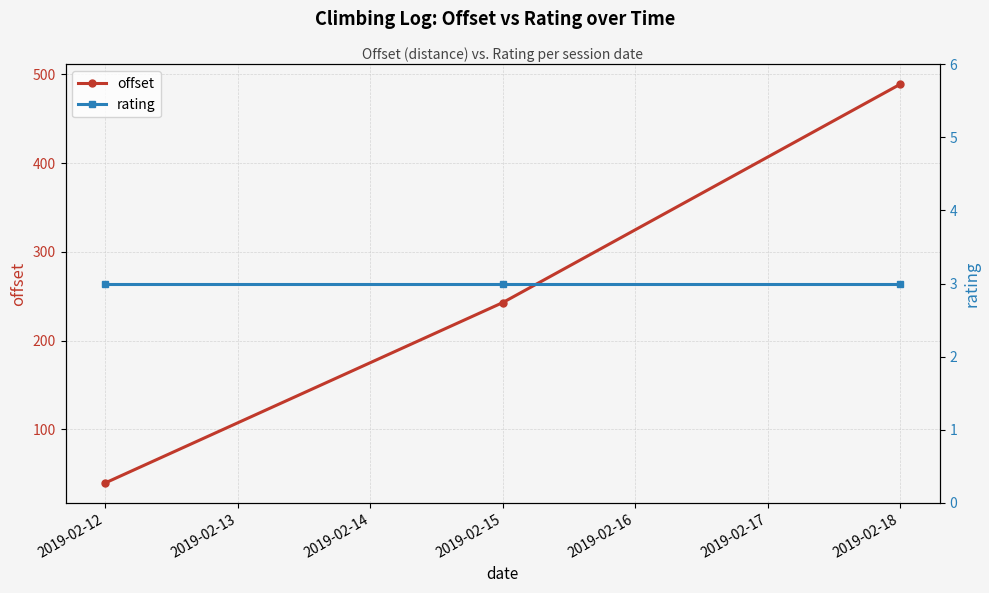

Which series has the largest total across all categories?

offset